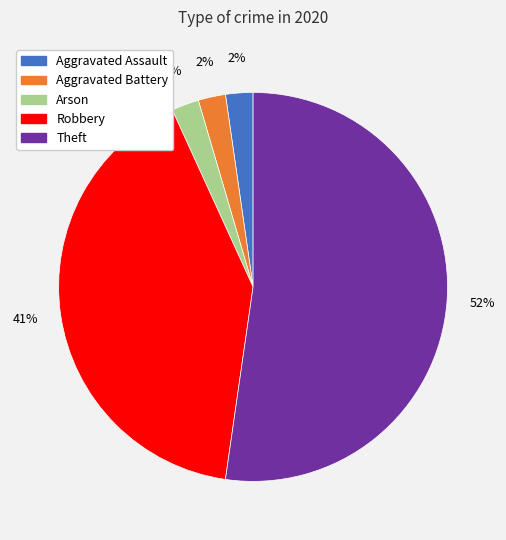

Does Aggravated Assault represent more than half of the total?

No